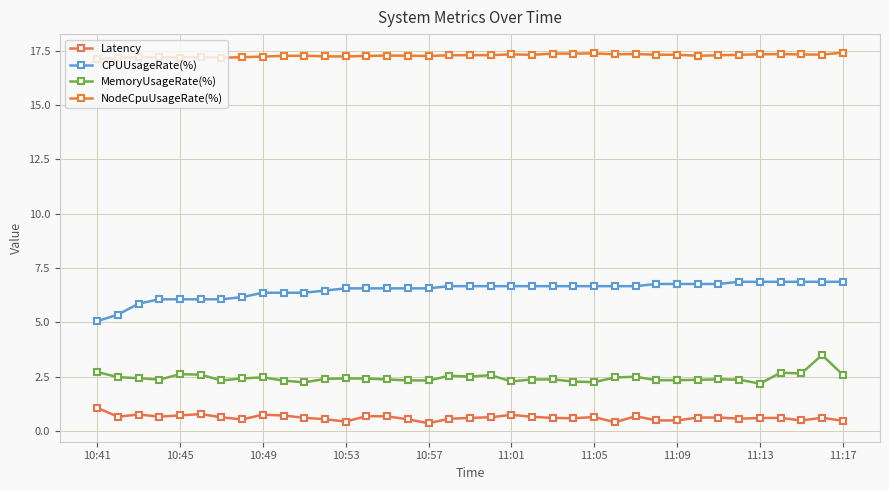

What is the difference between the maximum and minimum values in the Latency series?

0.7